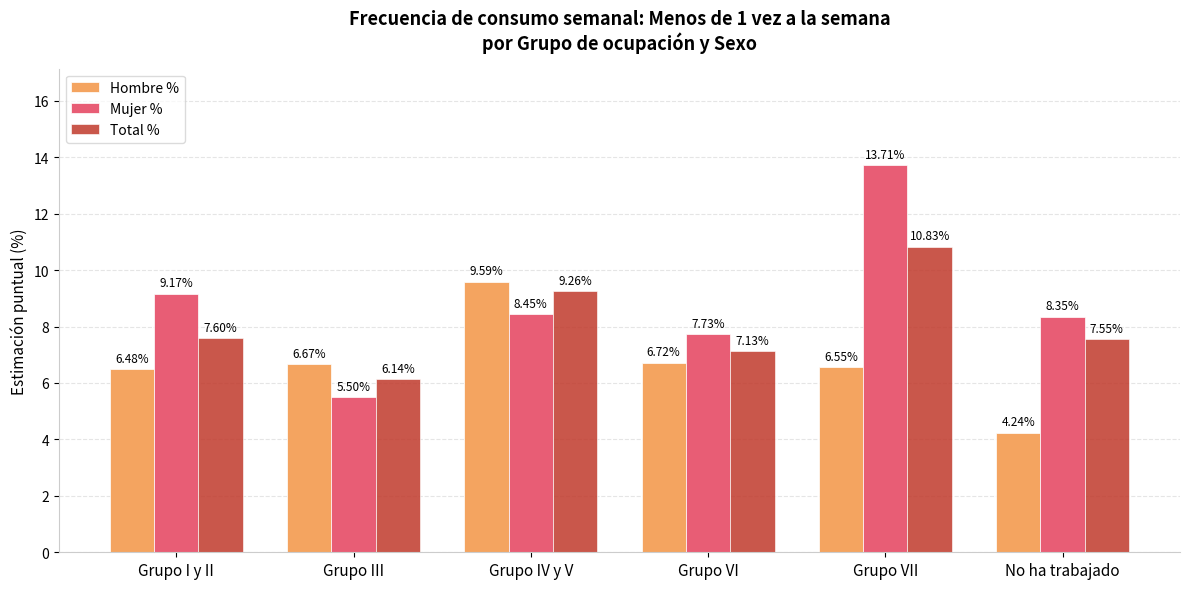

What is the sum of all Mujer % values?

52.9